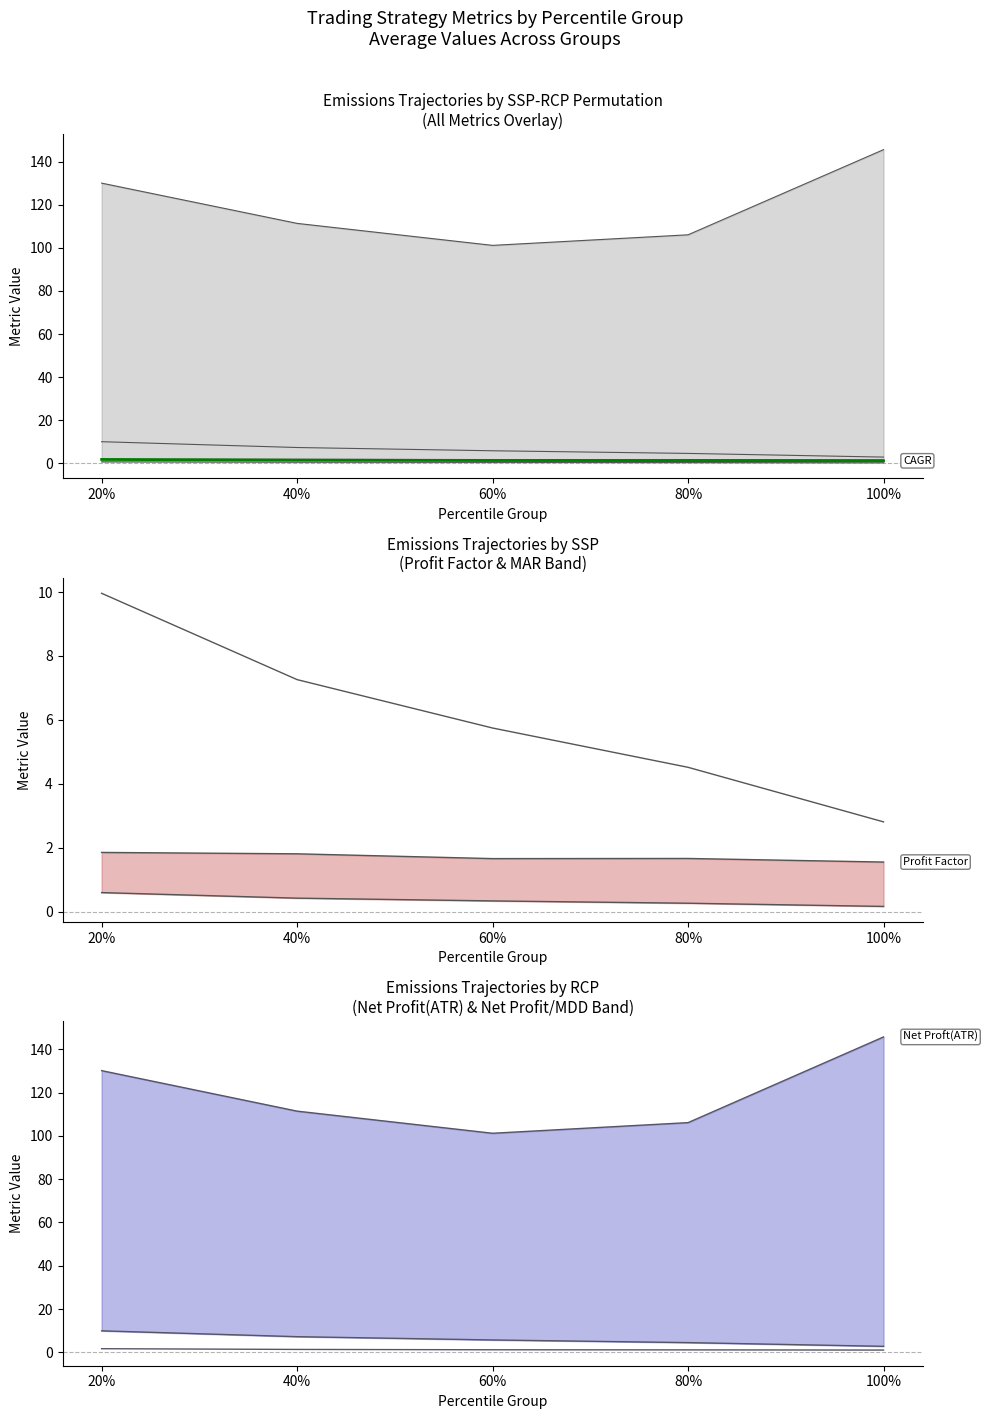

What is the value of the Net Profit/MDD point at the 3rd from the left?

5.7